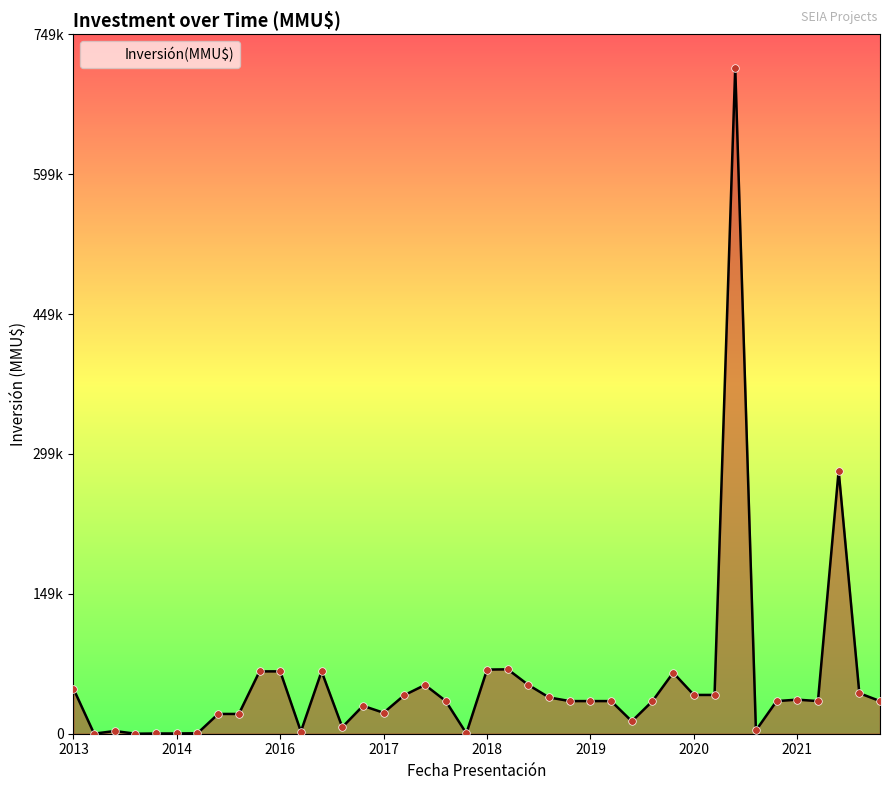

Does the chart have visible grid lines?

No